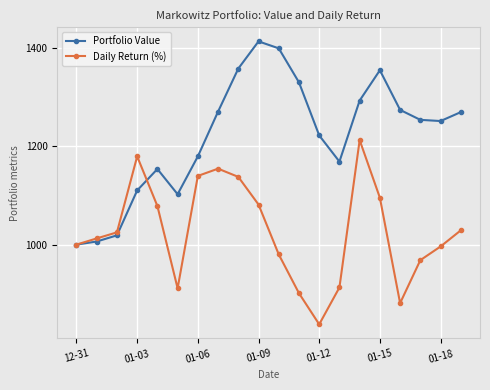

What is the maximum value for Daily Return (%)?

1212.7